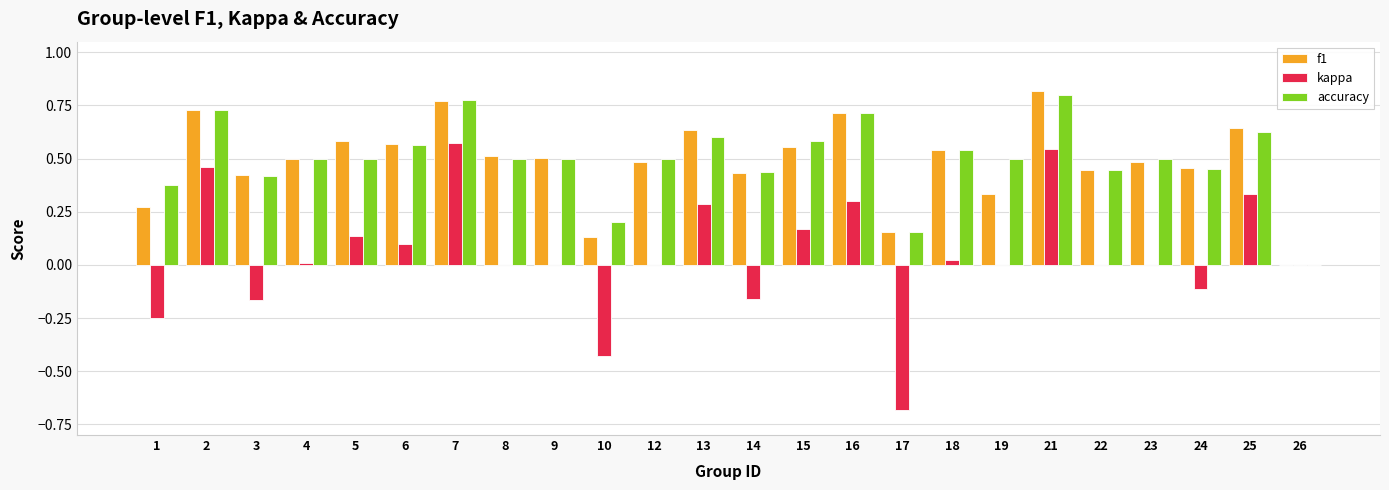

How many groups of bars are there?

24